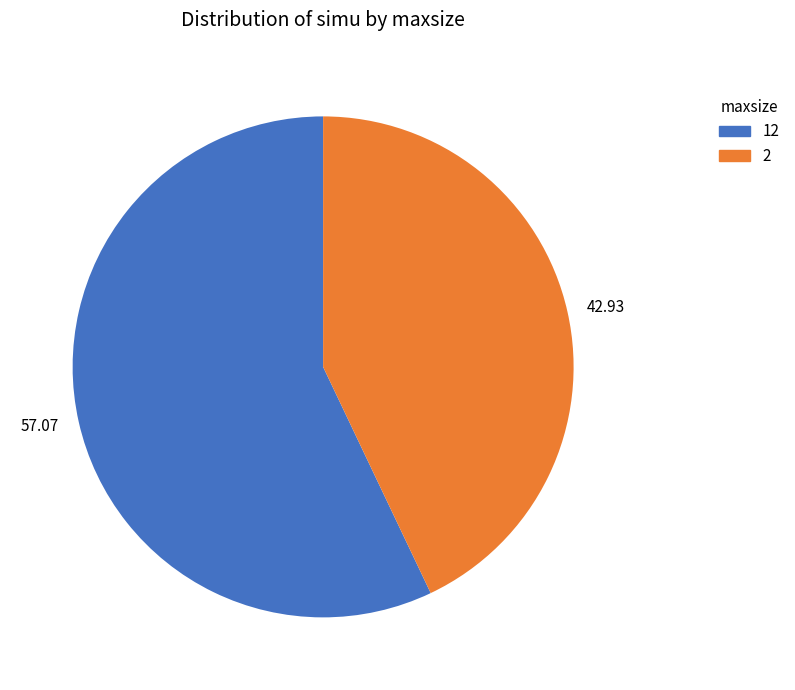

Which category accounts for the majority?

57.07